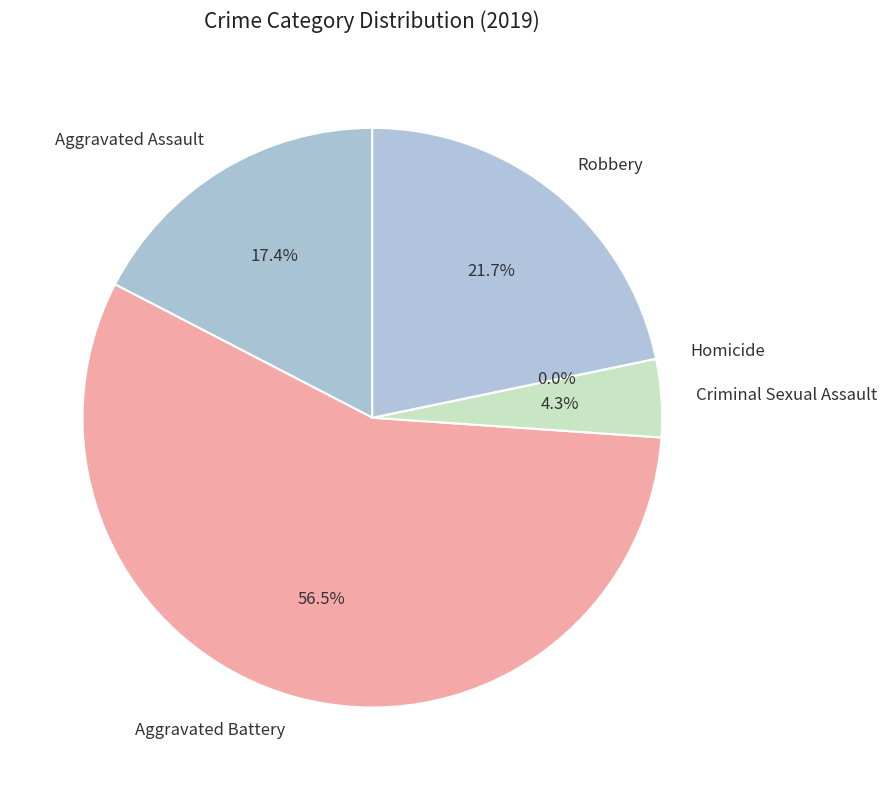

What is the largest slice in the pie chart?

Aggravated Battery